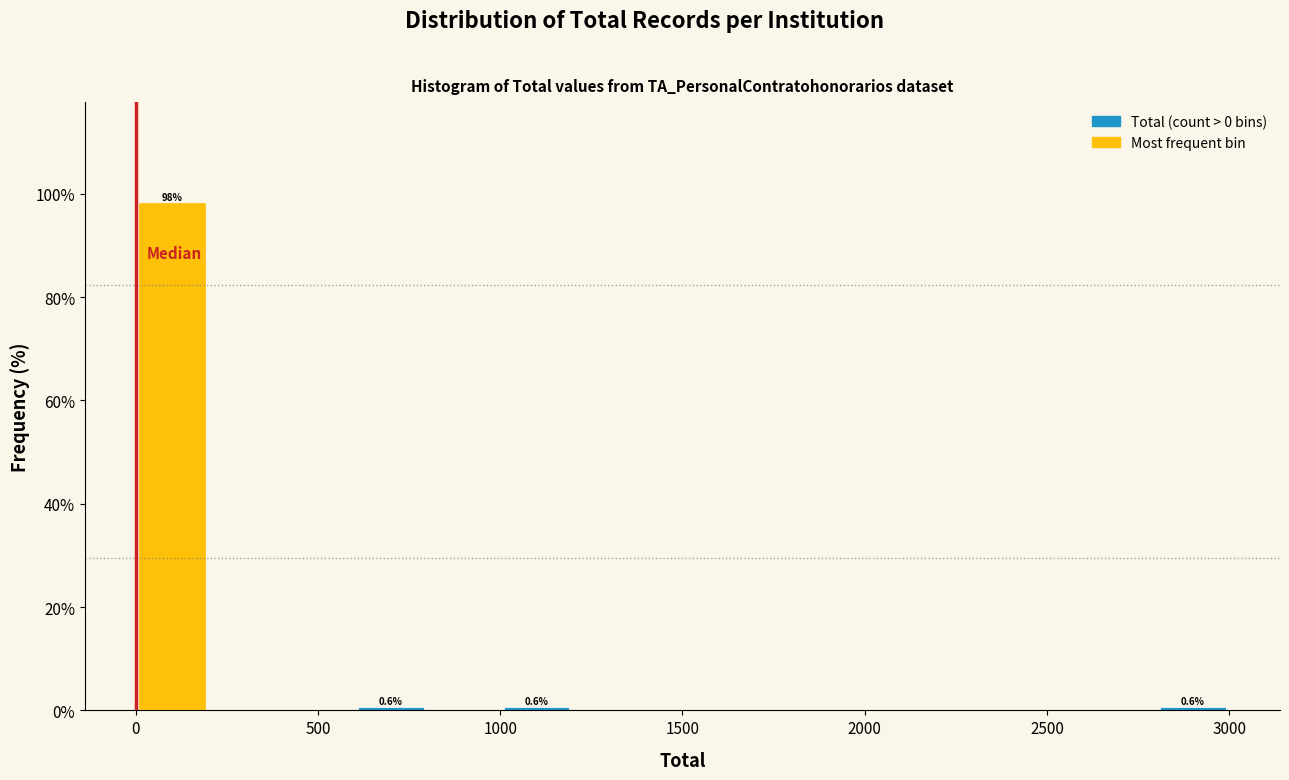

Which range on the x-axis has the tallest bar?

0 to 200